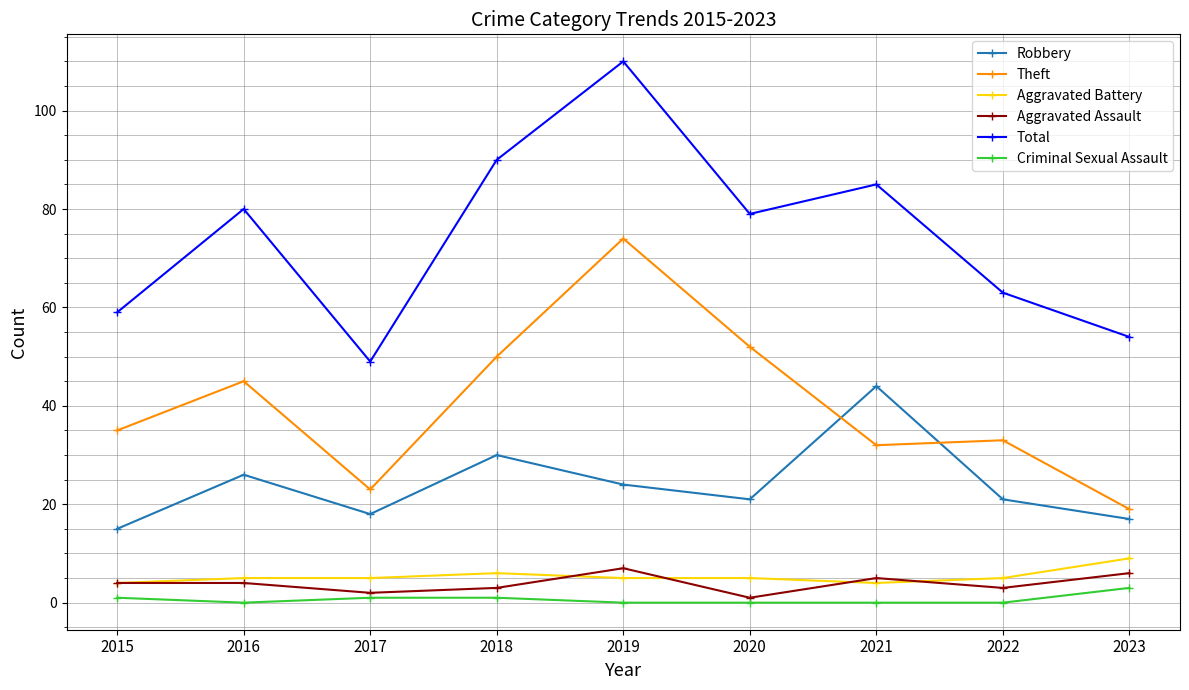

Is this an area chart (filled region under the line)?

No